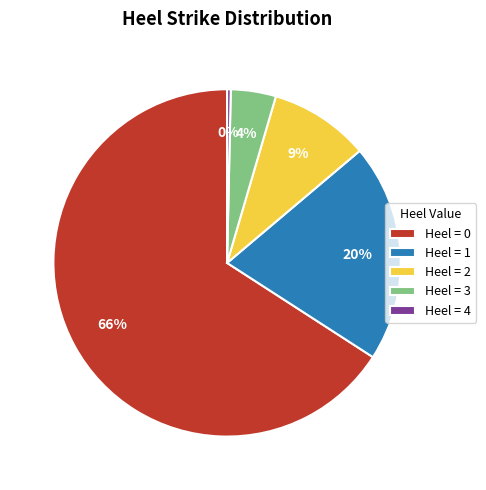

Is it true that Heel = 1 is 10% of the pie?

False